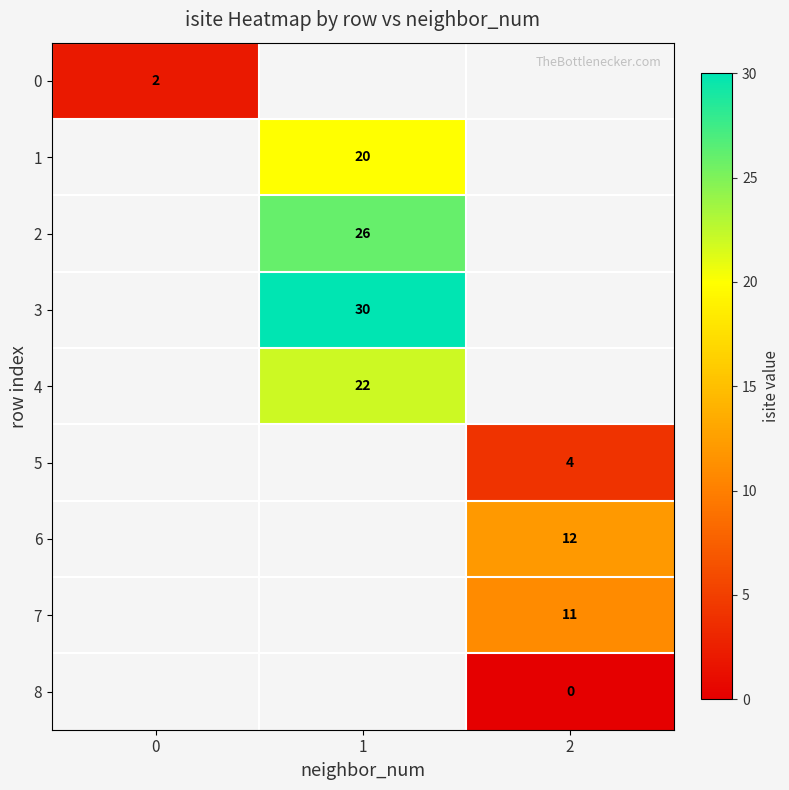

Is it true that 6 equals 7 at 2?

False